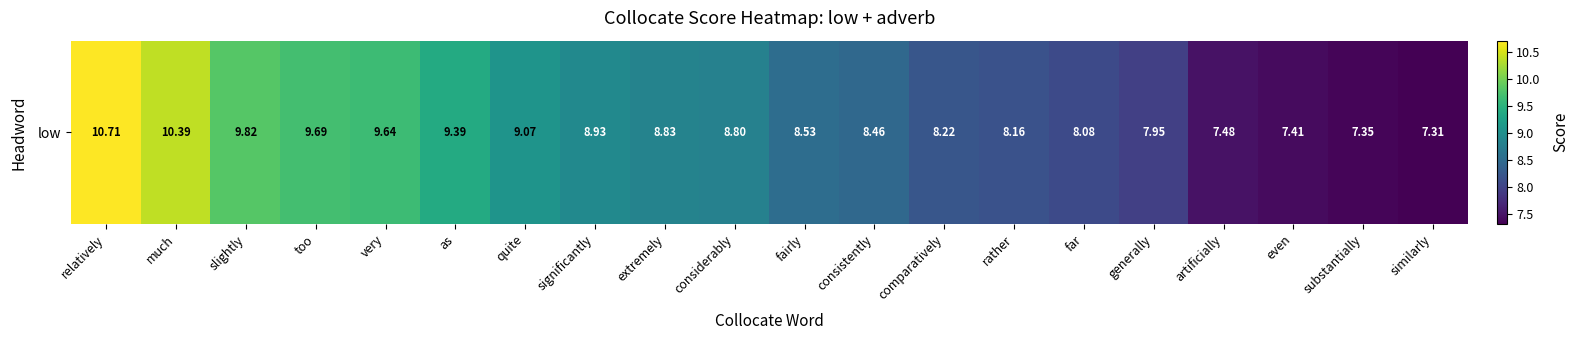

What is the difference between the second highest and minimum values?

3.1